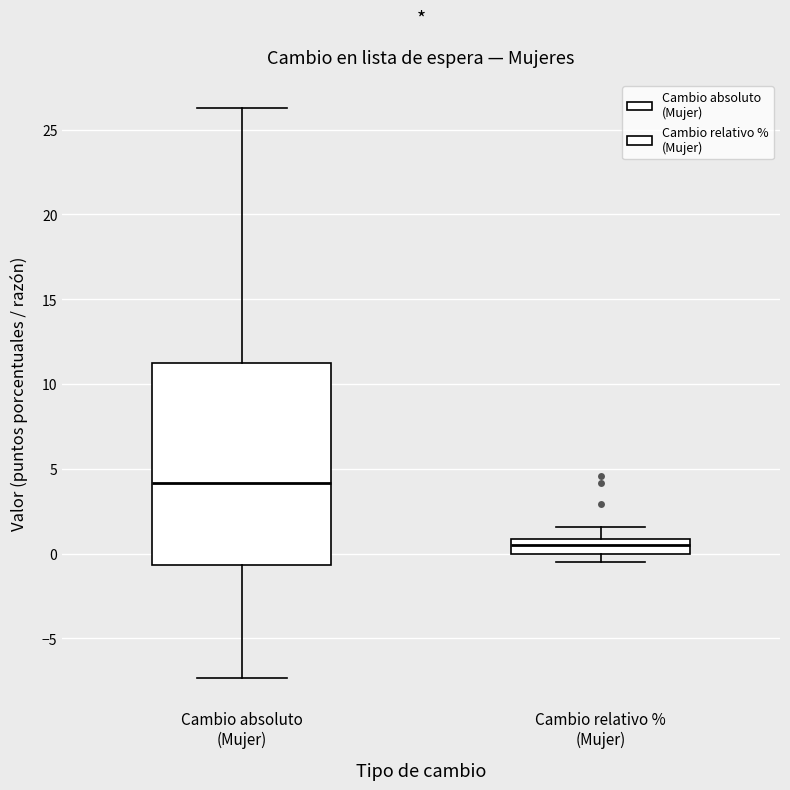

Reading left to right, read every box against the y-axis: the position of its median line, the range the box covers, and the ends of its whiskers. The values are not printed on the chart, so give them approximately, as read against the axis.

Cambio absoluto (Mujer): median 4.0, box -0.5 to 11.0, whiskers -7.5 to 26.5
Cambio relativo % (Mujer): median 0.5, box 0.0 to 1.0, whiskers -0.5 to 1.5